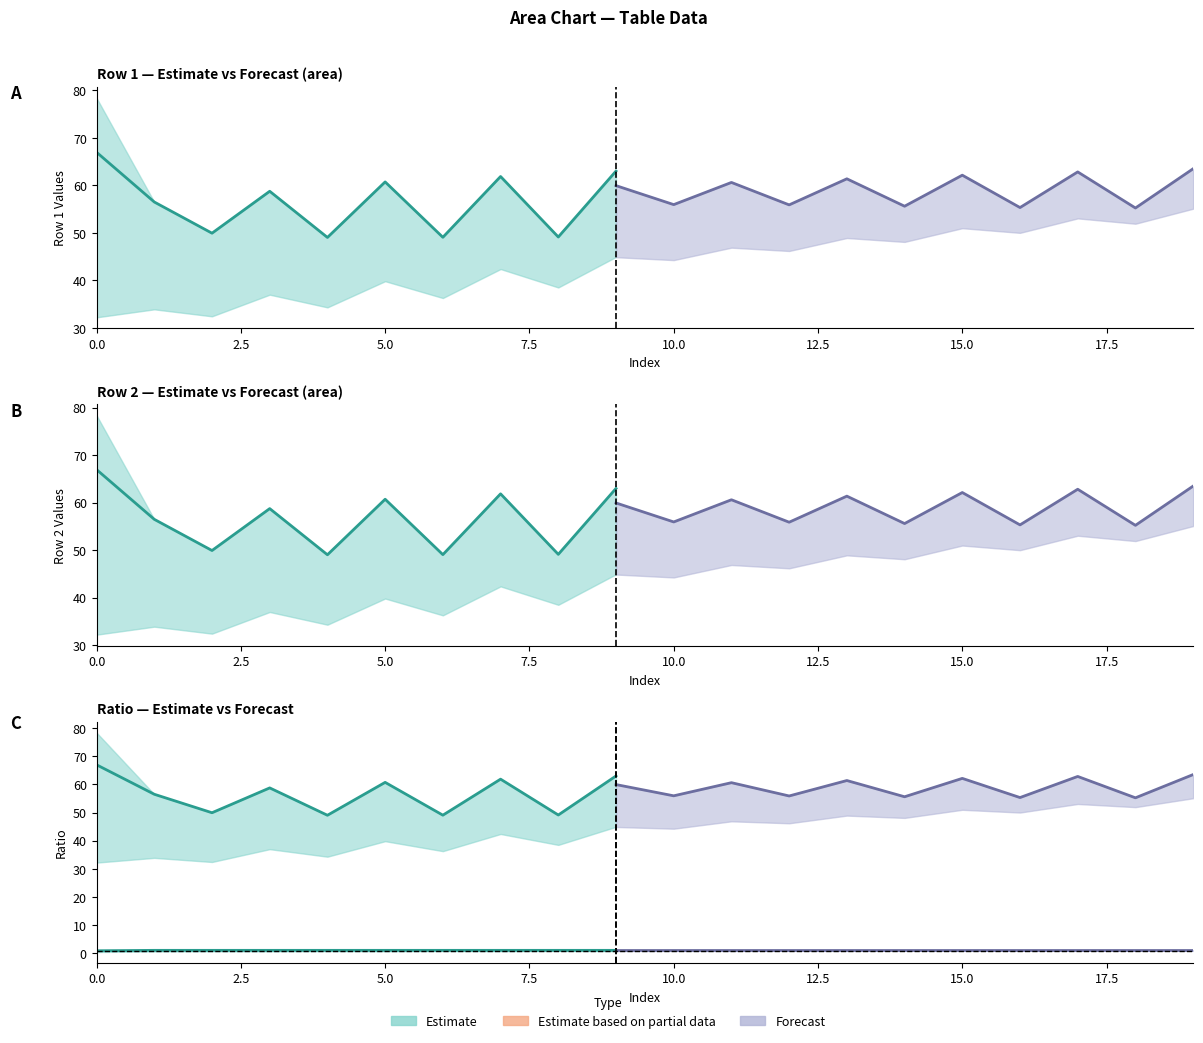

Is the value of Row1_col2 at 15 greater than the value of Row2_col1 at 3?

Yes